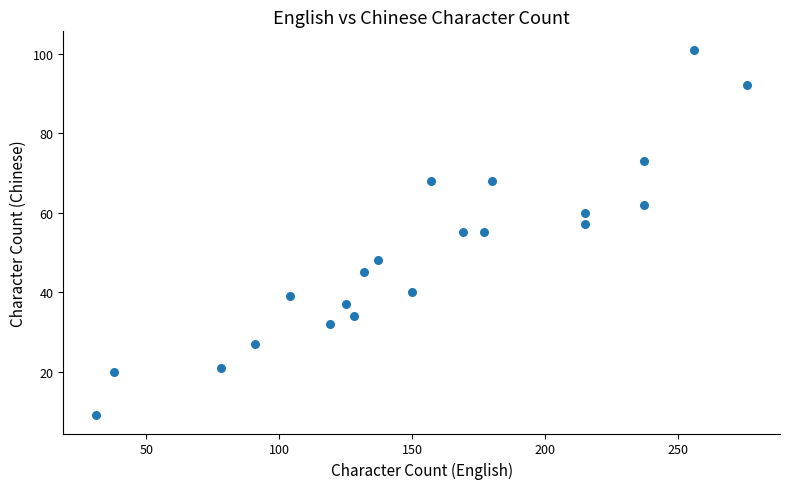

What is the range of Y values (max minus min)?

92